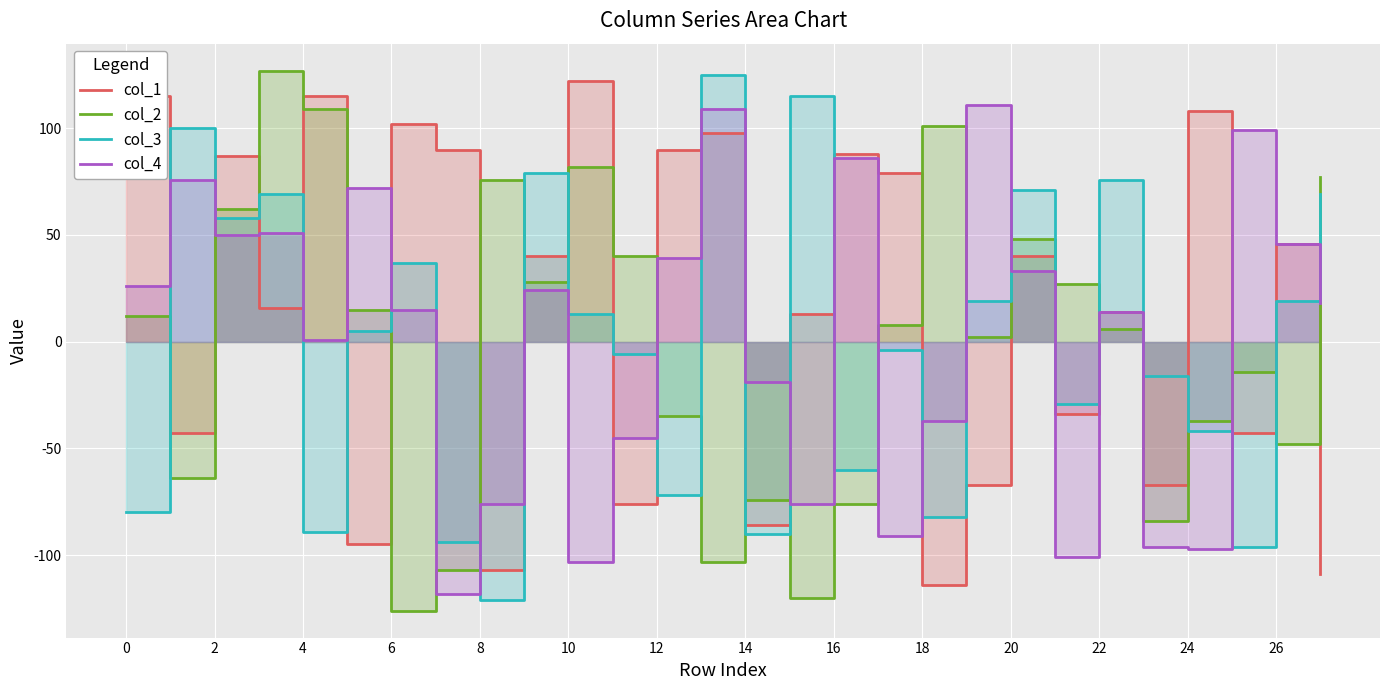

List the series in order of their peak value, highest first.

col_2, col_3, col_1, col_4